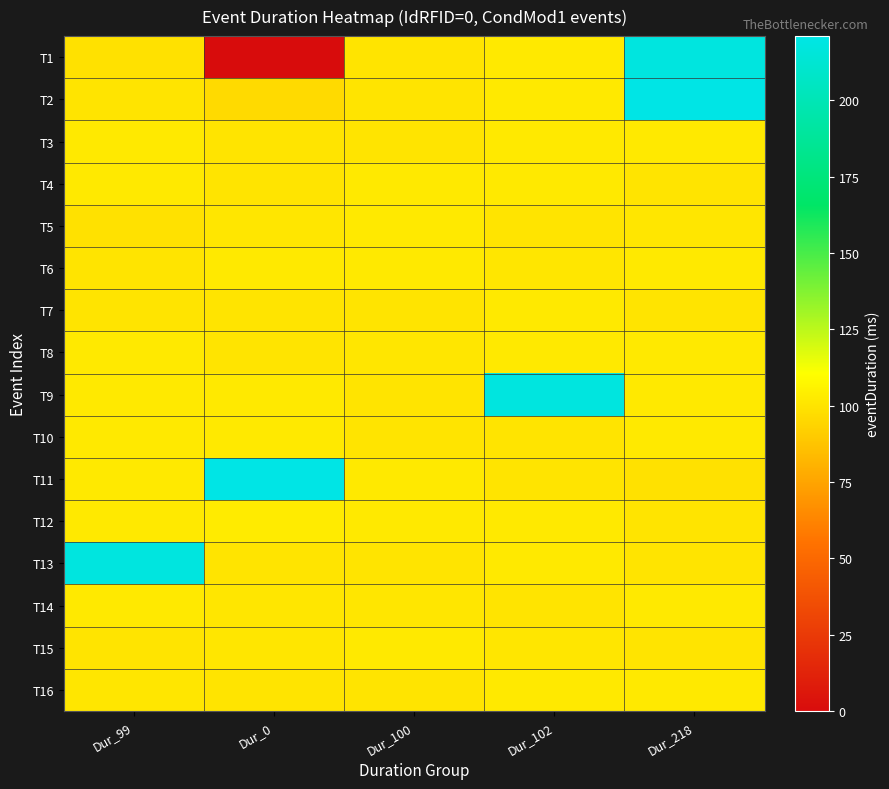

At how many categories does at least one series exceed 18?

5